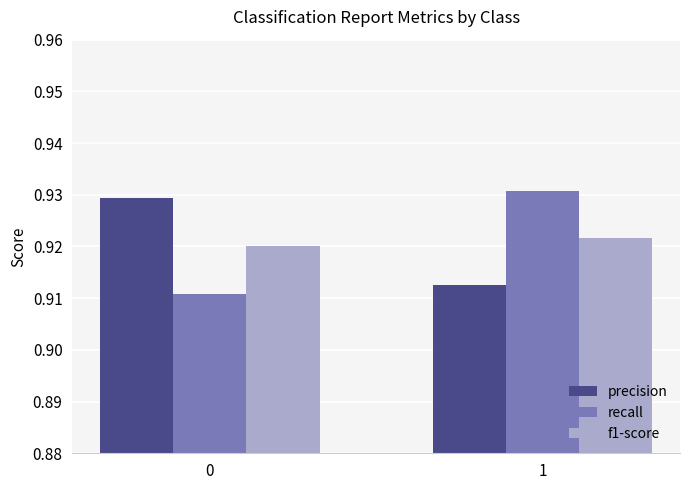

Which series changed the most between 0 and 1?

recall